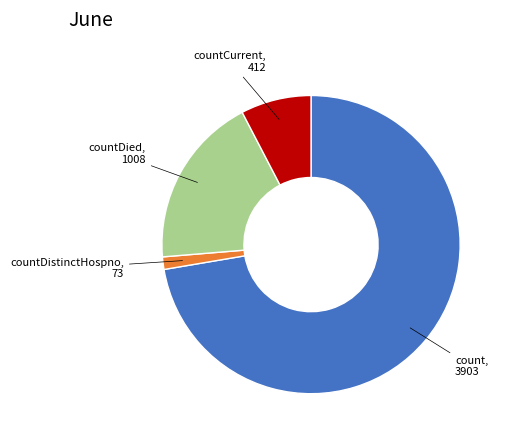

Is there any slice that represents more than half of the pie?

Yes